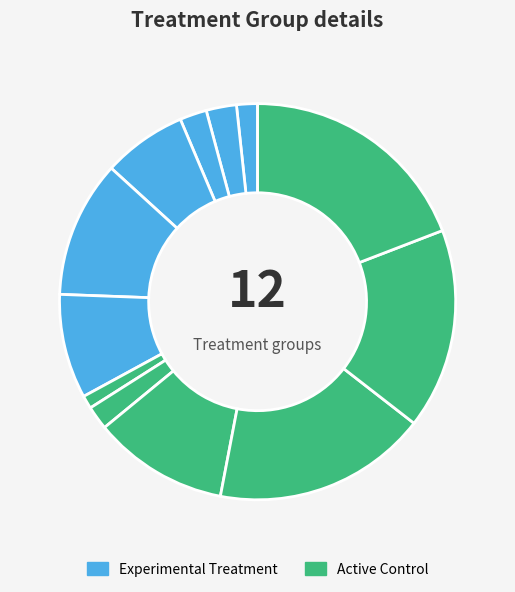

How many slices are in this pie chart?

12